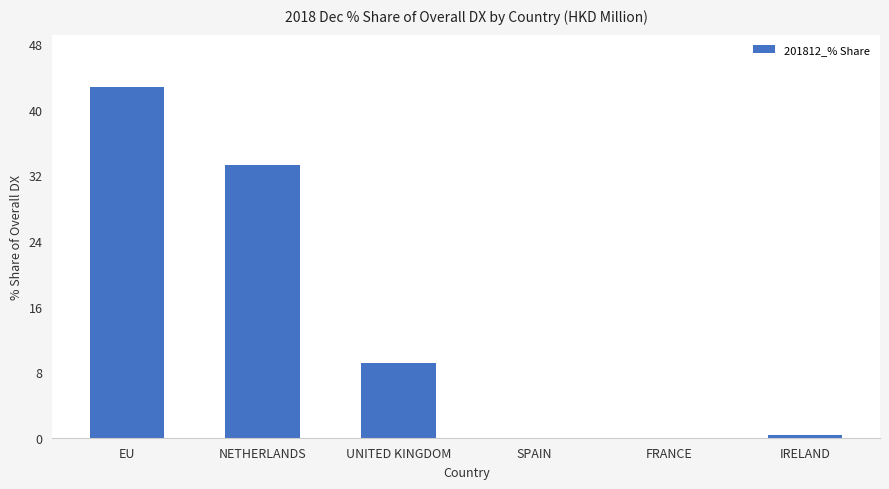

What is the change in value from NETHERLANDS to UNITED KINGDOM?

-24.2